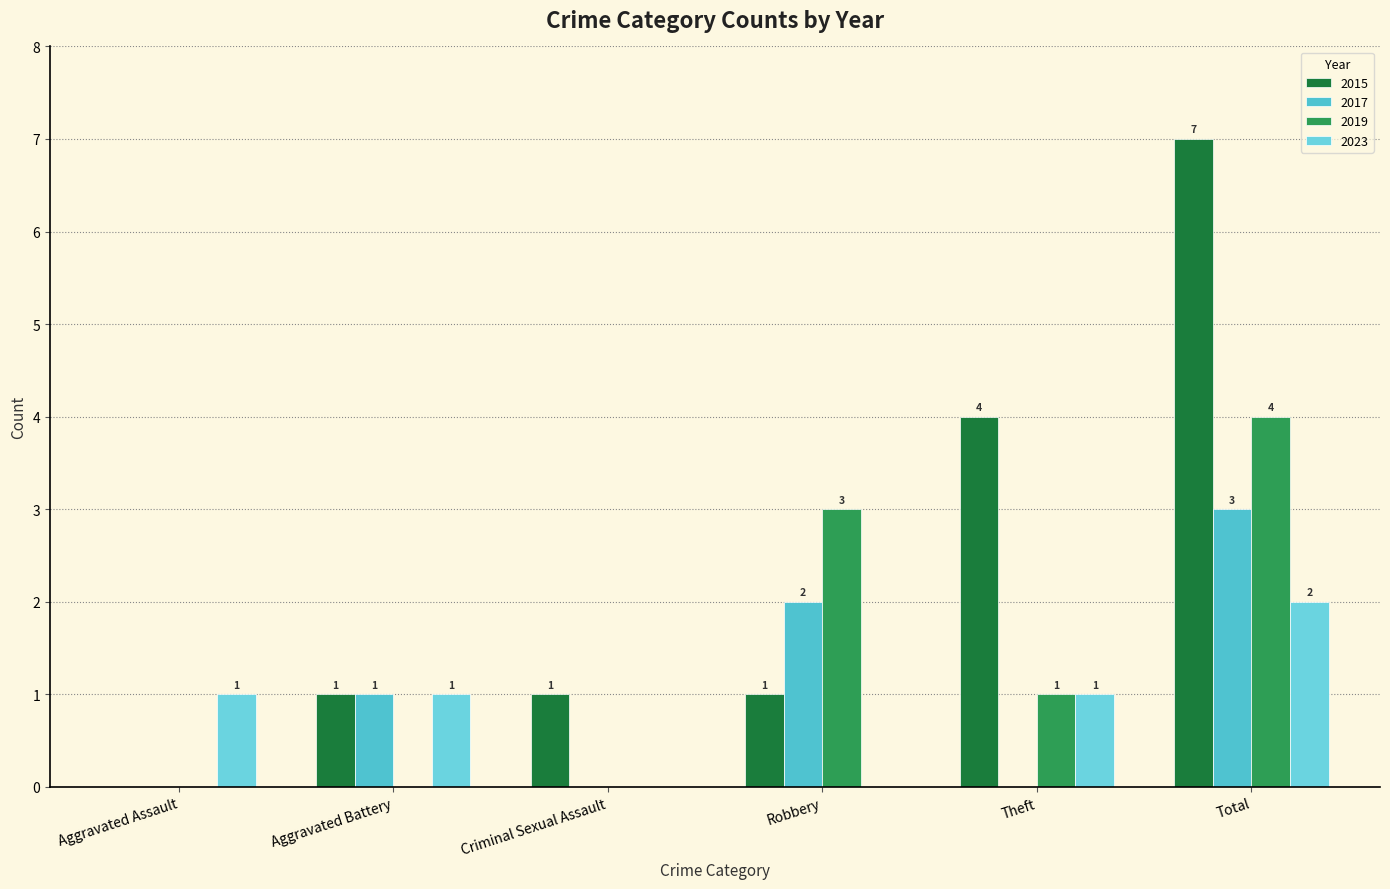

What is the average value of the 2017 series?

1